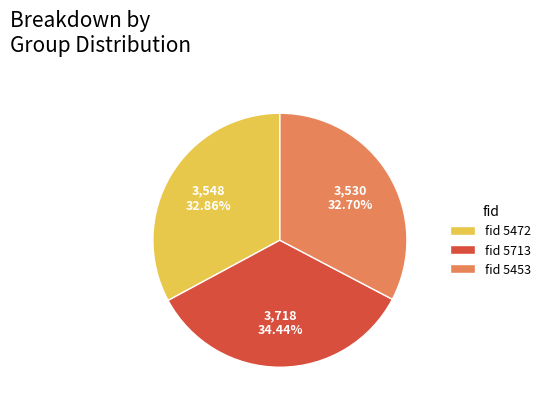

To the nearest percent, what is the average slice percentage?

33%